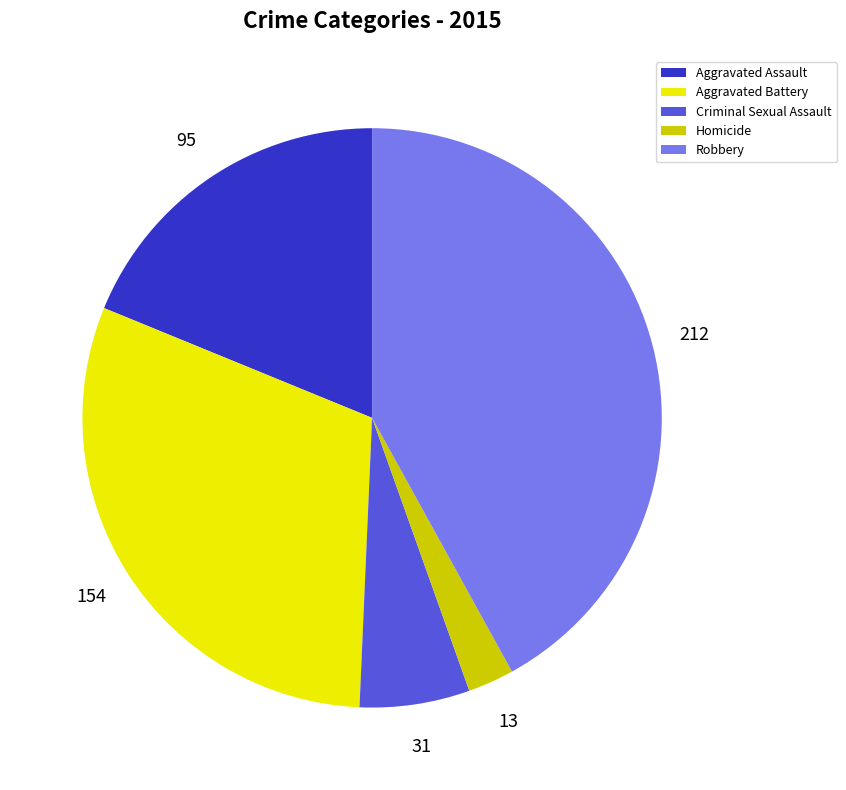

What is the largest slice in the pie chart?

Robbery